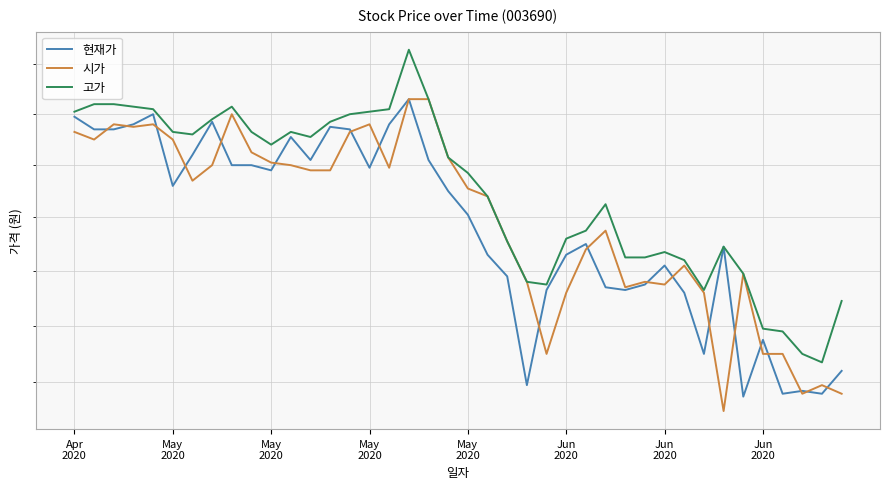

How many values in the 고가 series are below 8230?

20